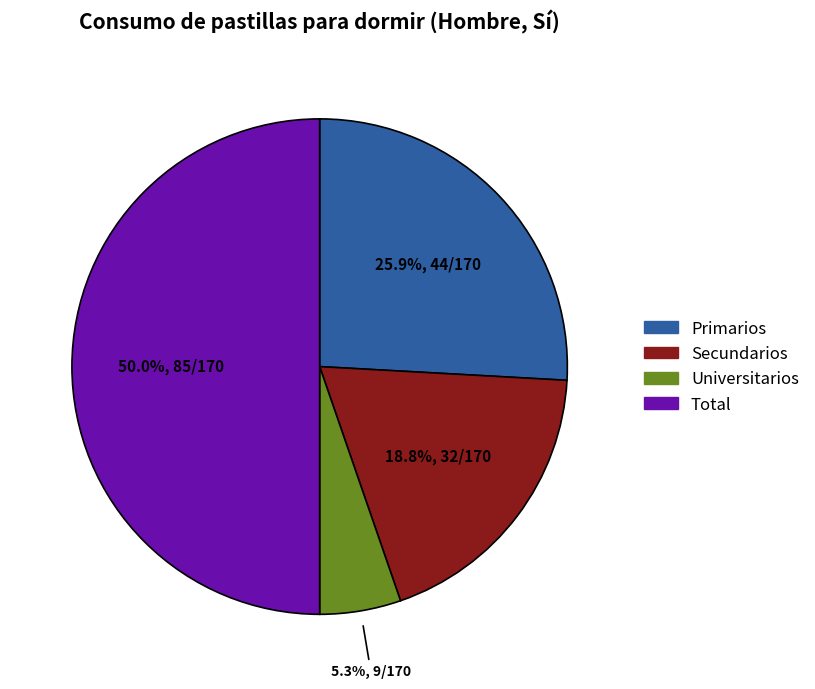

To the nearest percent, what percentage of the pie is Universitarios?

5%